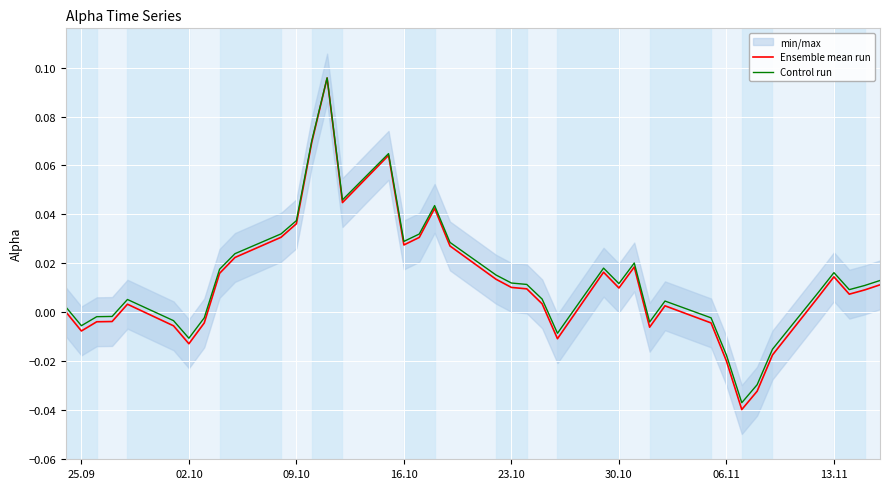

Is it true that Control run equals 0.1 at 16.10?

False